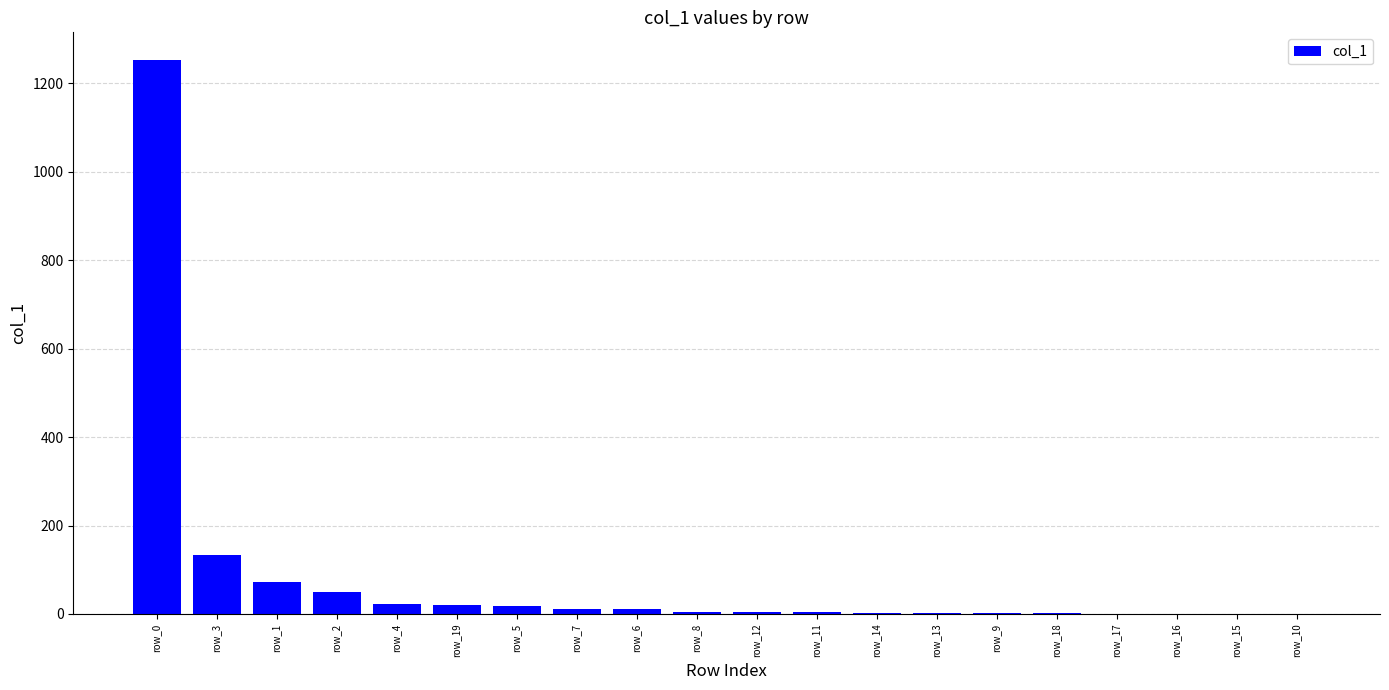

At which label is the value closest to 626?

row_3